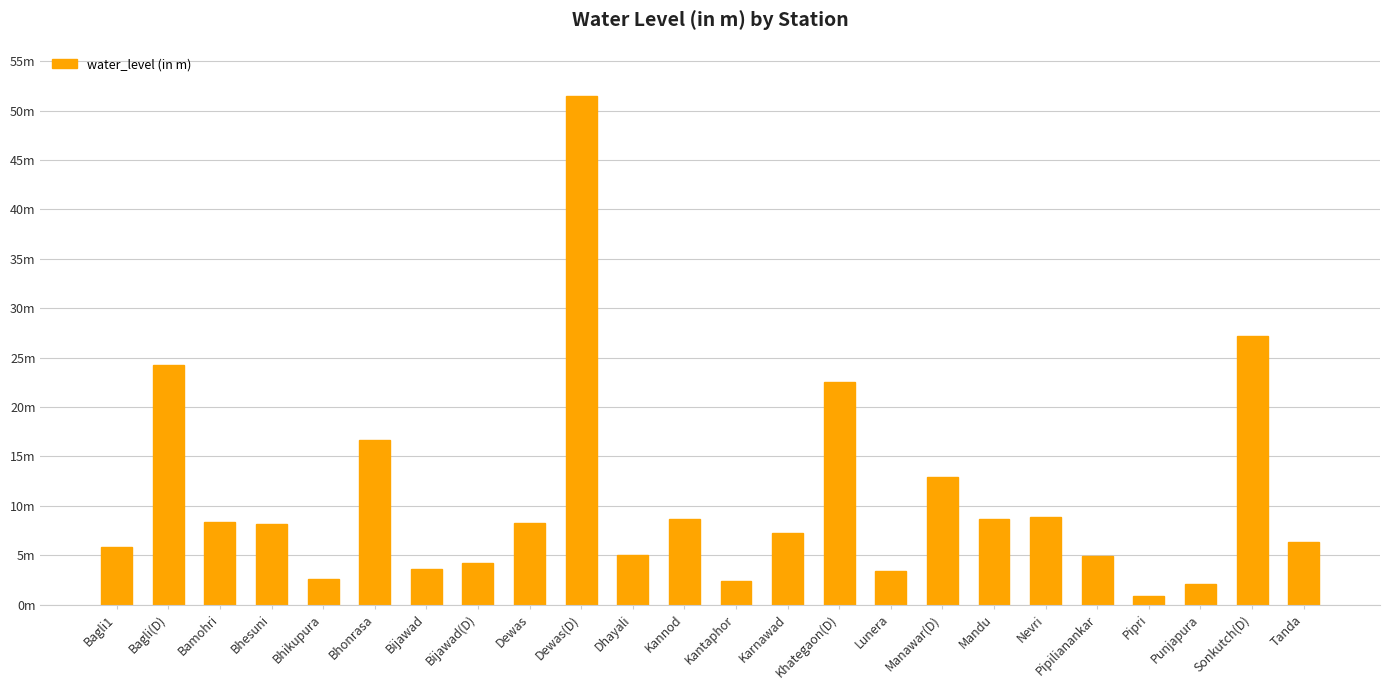

List the labels in order of value, largest first.

Dewas(D), Sonkutch(D), Bagli(D), Khategaon(D), Bhonrasa, Manawar(D), Nevri, Mandu, Kannod, Bamohri, Dewas, Bhesuni, Karnawad, Tanda, Bagli1, Dhayali, Pipilianankar, Bijawad(D), Bijawad, Lunera, Bhikupura, Kantaphor, Punjapura, Pipri